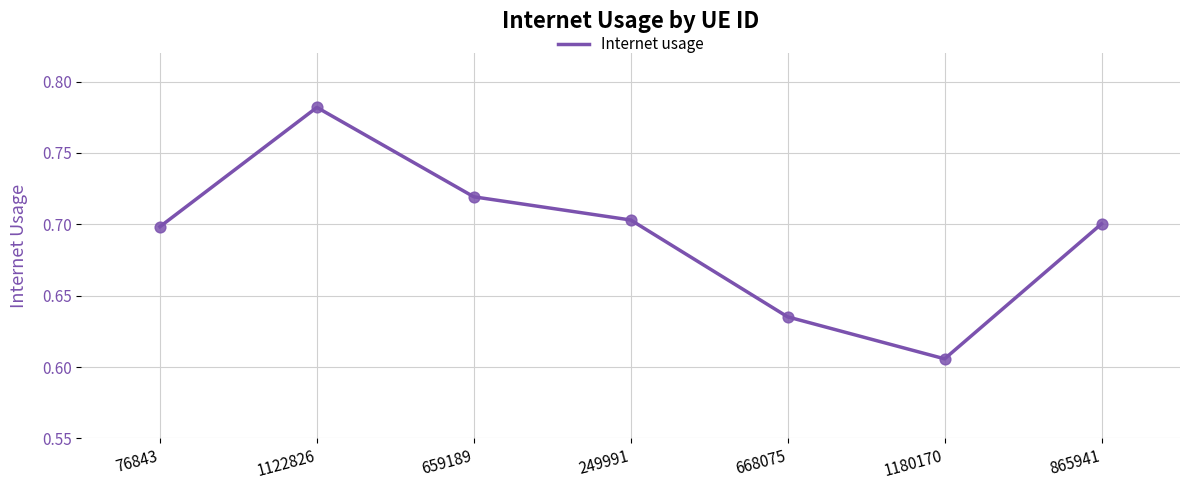

Between 865941 and 659189, which is larger?

659189